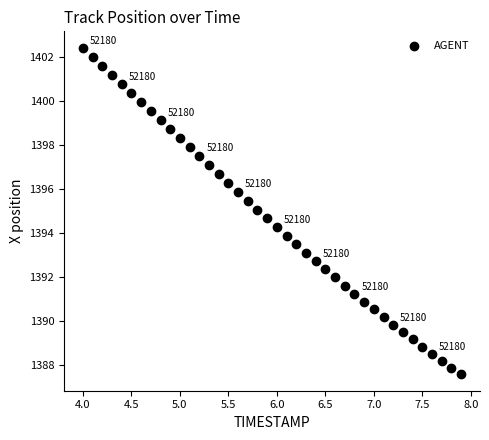

What is the range of X values (max minus min)?

3.9